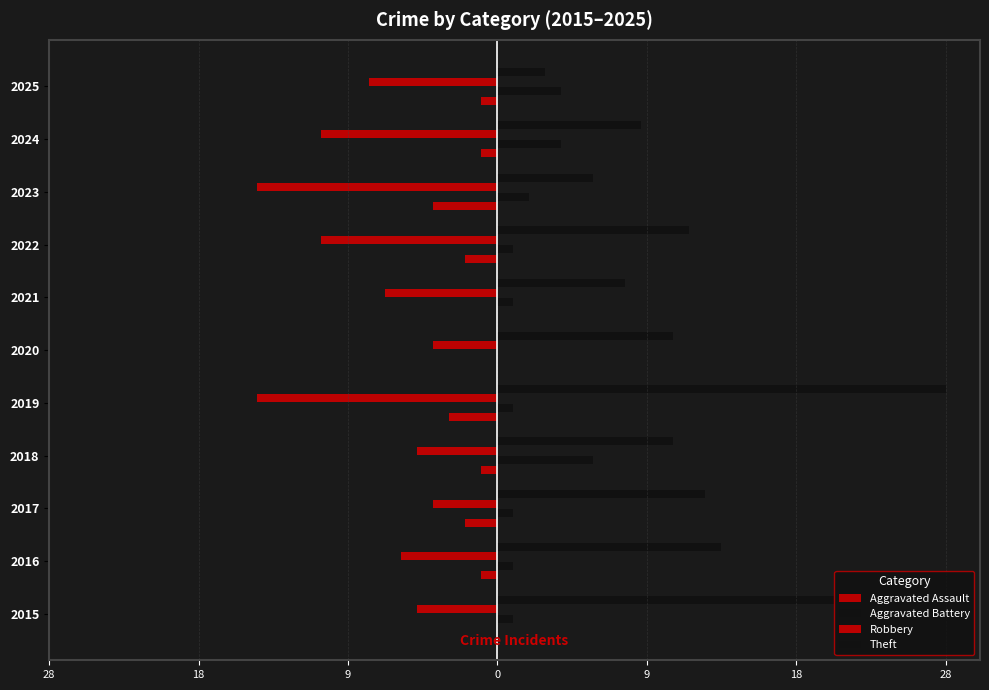

Does the chart contain any negative values?

Yes